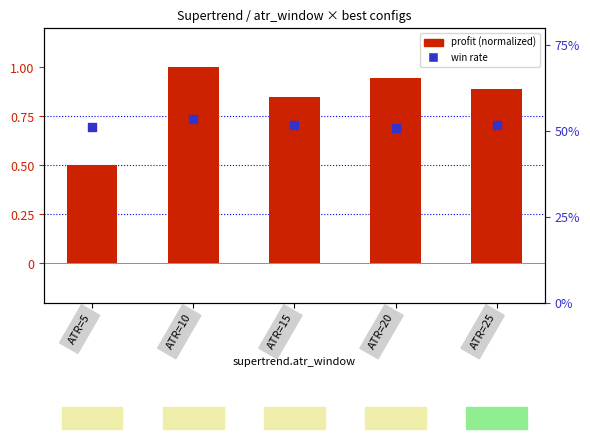

At which category is the sum across all series the highest?

ATR=10